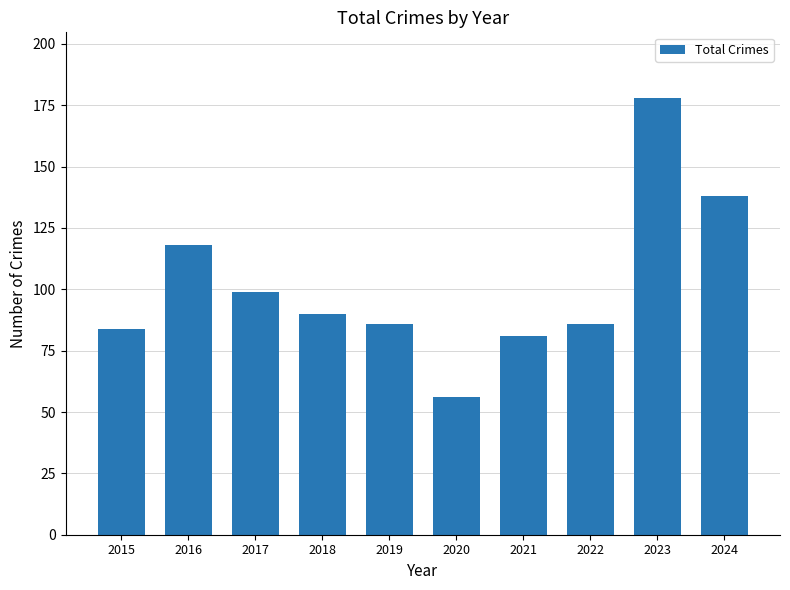

What is the approximate value at 2020, to the nearest 5?

55